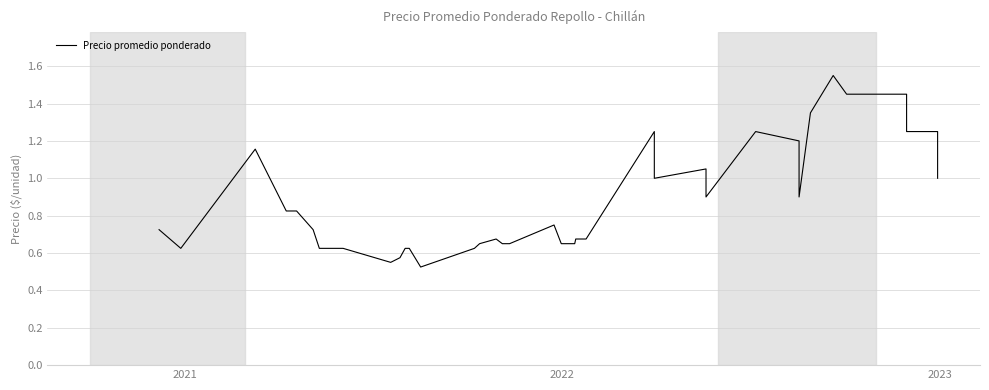

What is the difference between the maximum and second lowest values?

1.0